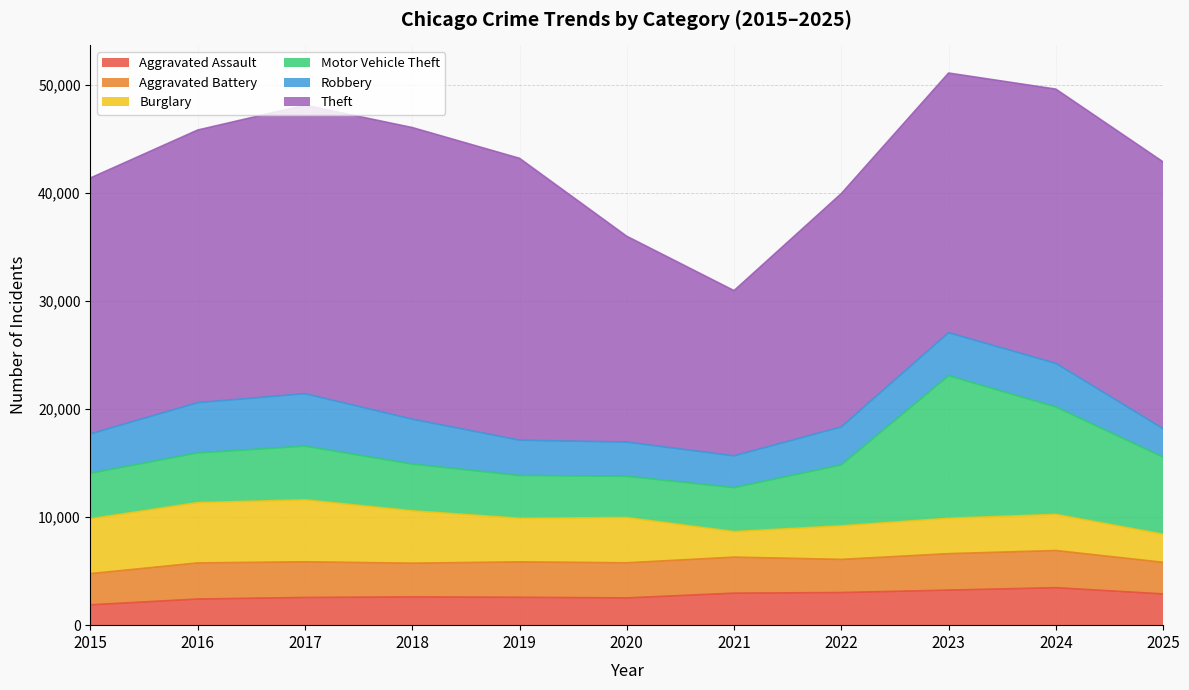

Reading right to left, transcribe all the data shown in this chart.

Aggravated Assault: 2892	3471	3246	3020	2964	2524	2582	2618	2565	2420	1884
Aggravated Battery: 2929	3444	3376	3072	3338	3252	3279	3123	3302	3345	2890
Burglary: 2600	3342	3281	3108	2364	4190	4040	4850	5738	5586	5079
Motor Vehicle Theft: 7144	9949	13194	5644	4071	3823	3962	4329	4975	4599	4225
Robbery: 2630	4039	3985	3511	2942	3161	3267	4156	4855	4653	3633
Theft: 24703	25392	24045	21607	15300	19062	26100	27003	26712	25245	23697